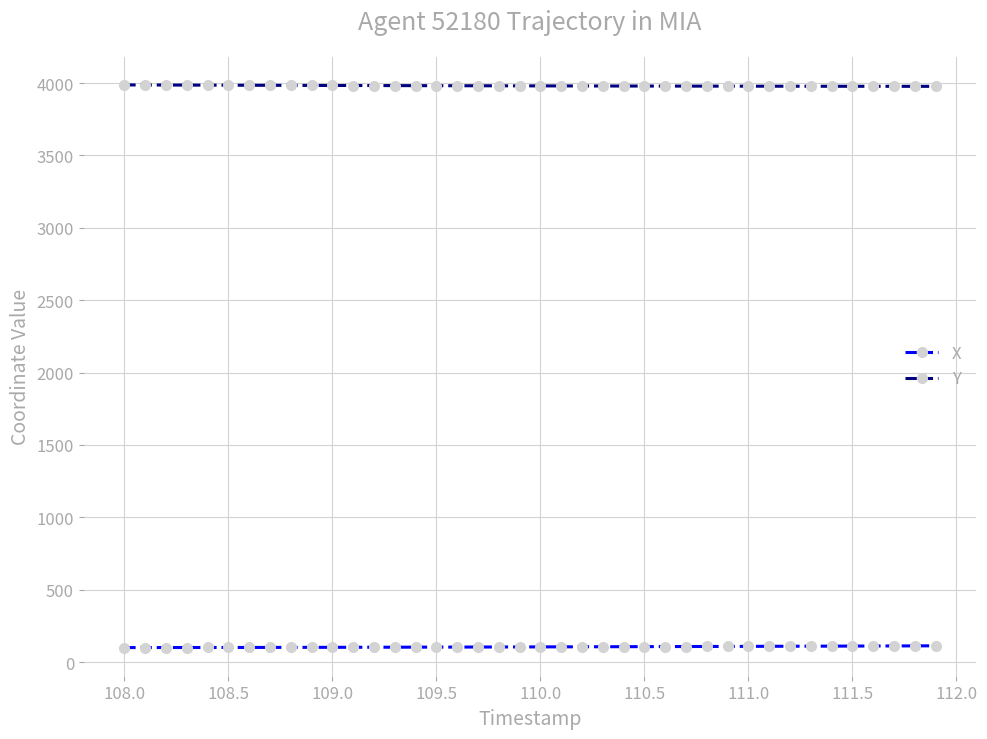

At how many categories does at least one series exceed 848?

40